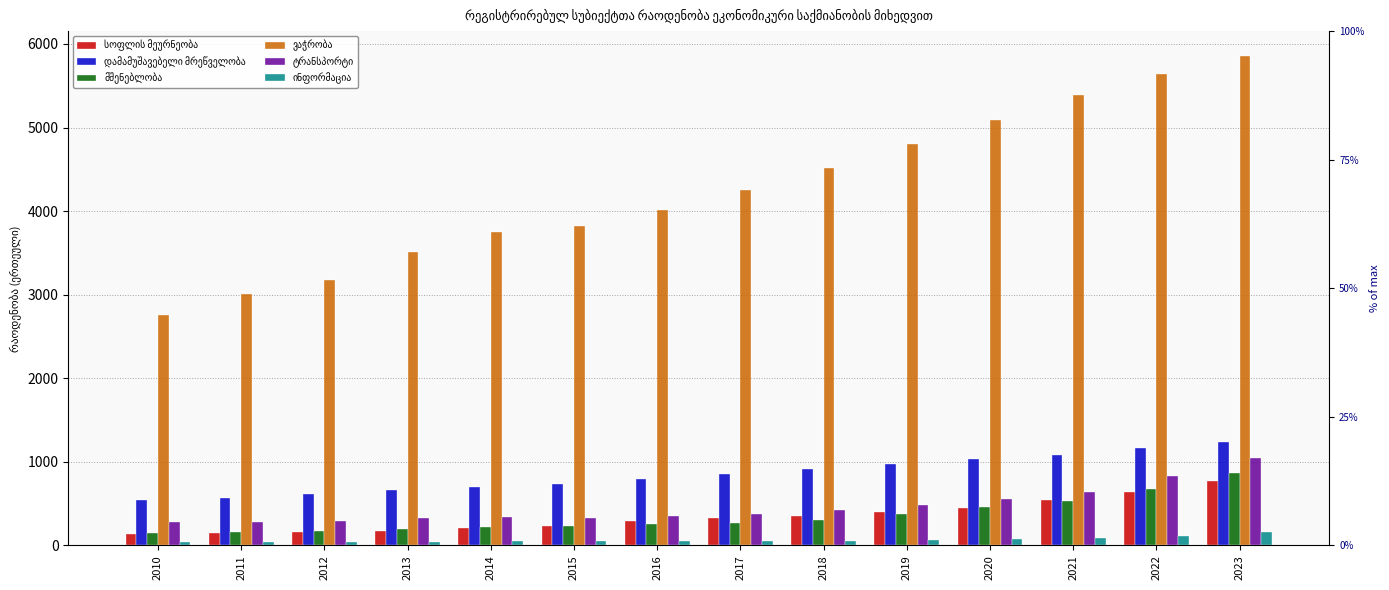

The დამამუშავებელი მრეწველობა series shows 1623 at 2022. True or false?

False